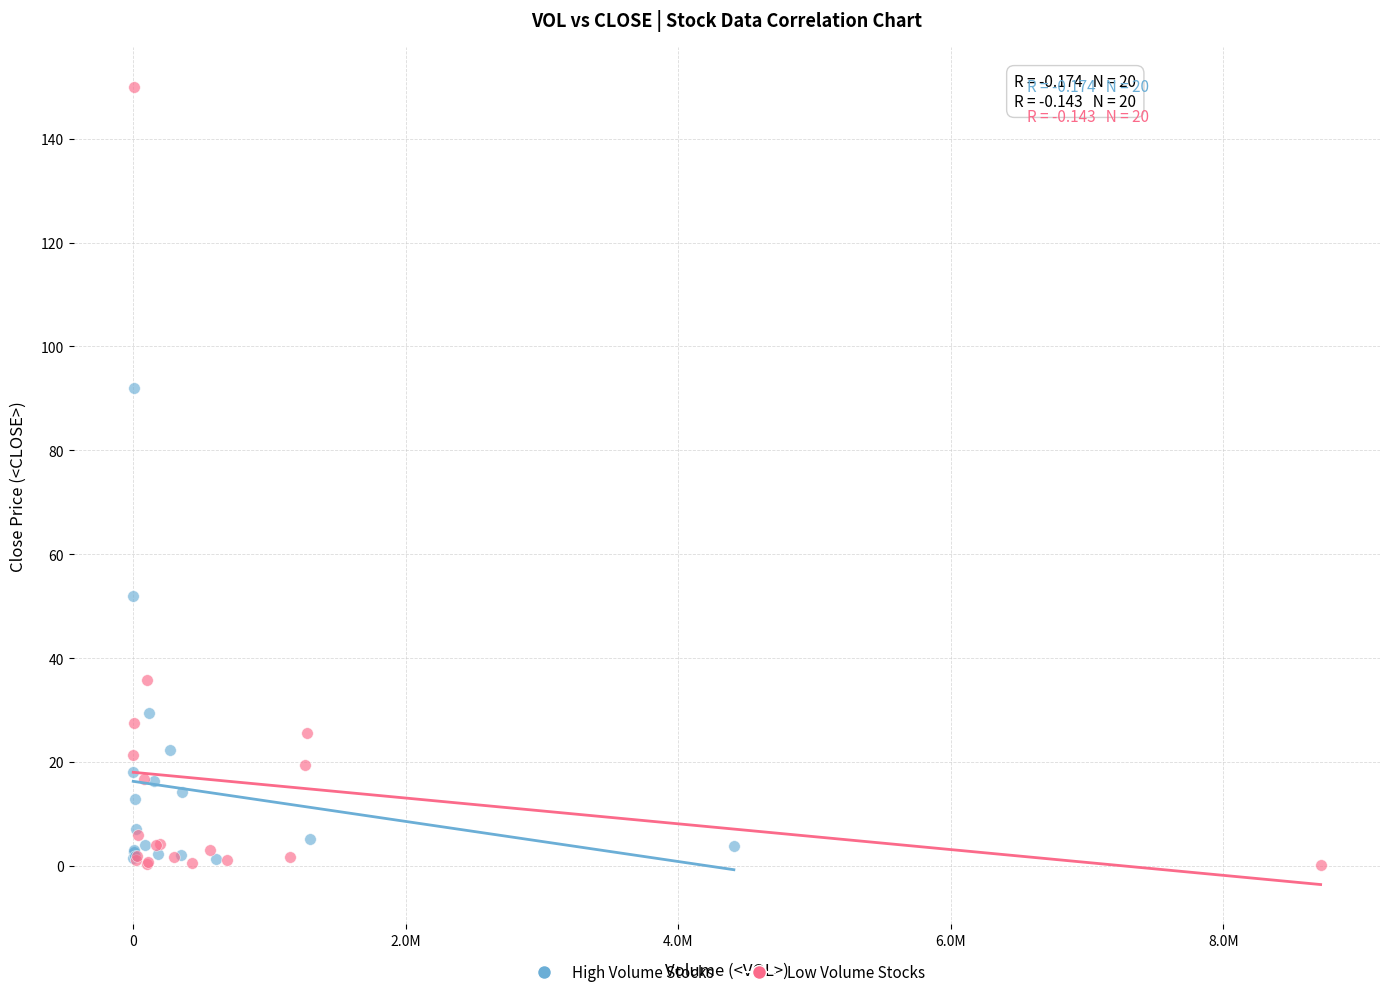

Which series reaches the maximum Y coordinate?

Low Volume Stocks